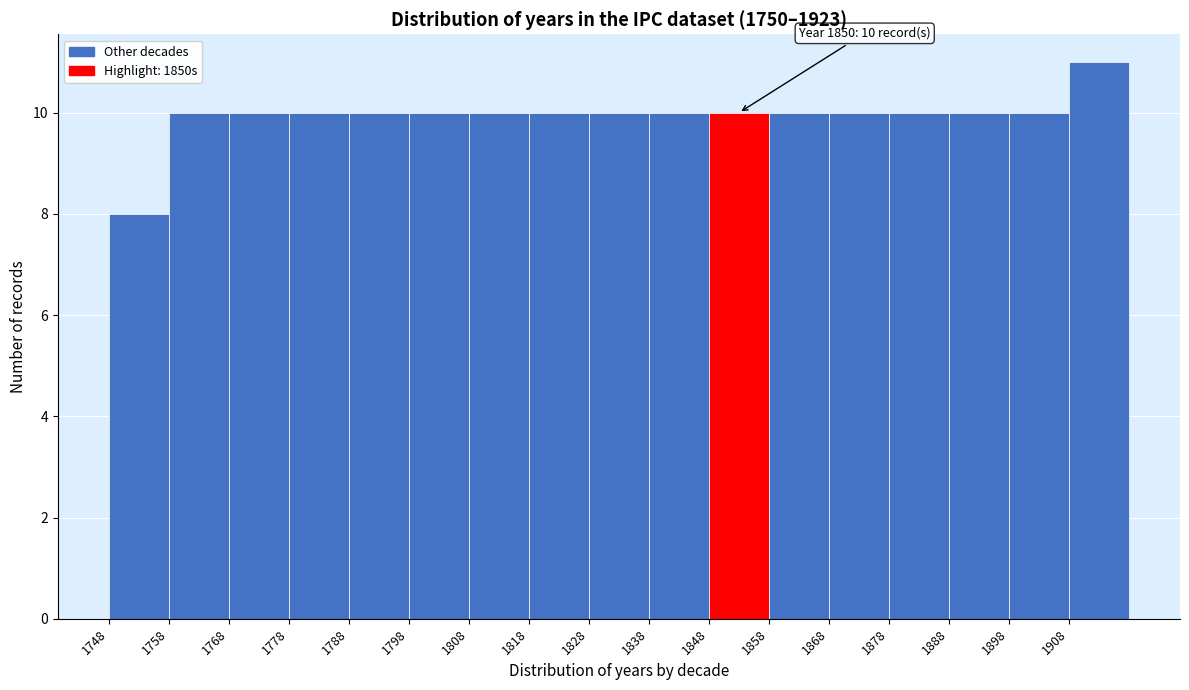

Over which range of the x-axis is the bar tallest?

1908 to 1918